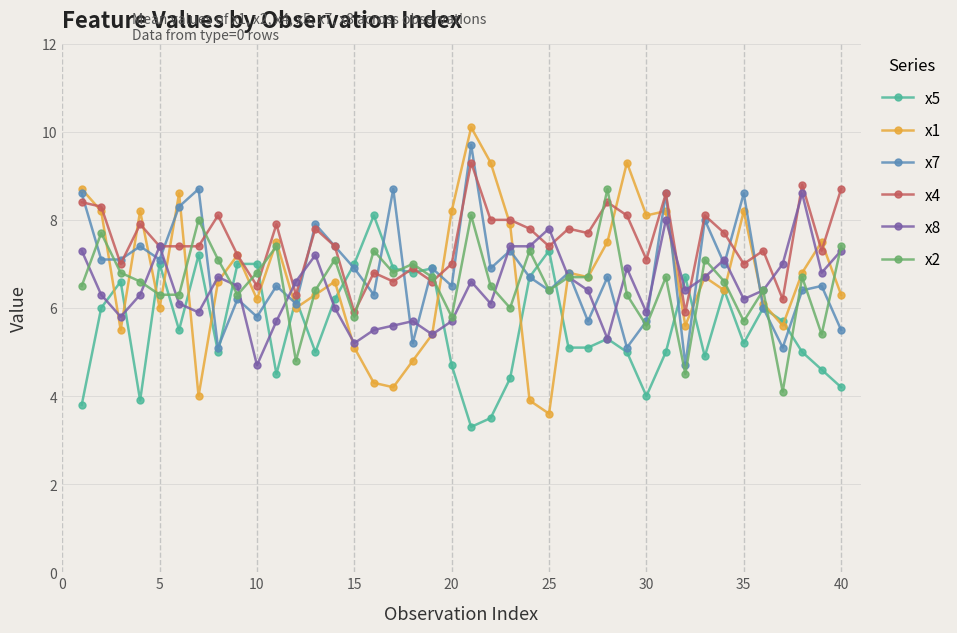

Reading left to right, extract all data points from this chart.

x5: 3.8	6.0	6.6	3.9	7.0	5.5	7.2	5.0	7.0	7.0	4.5	6.2	5.0	6.2	7.0	8.1	6.9	6.8	6.9	4.7	3.3	3.5	4.4	6.7	7.3	5.1	5.1	5.3	5.0	4.0	5.0	6.7	4.9	6.4	5.2	6.0	5.7	5.0	4.6	4.2
x1: 8.7	8.2	5.5	8.2	6.0	8.6	4.0	6.6	7.2	6.2	7.5	6.0	6.3	6.6	5.1	4.3	4.2	4.8	5.4	8.2	10.1	9.3	7.9	3.9	3.6	6.8	6.7	7.5	9.3	8.1	8.2	5.6	6.7	6.4	8.2	6.1	5.6	6.8	7.5	6.3
x7: 8.6	7.1	7.1	7.4	7.1	8.3	8.7	5.1	6.2	5.8	6.5	6.1	7.9	7.4	6.9	6.3	8.7	5.2	6.9	6.5	9.7	6.9	7.3	6.7	6.4	6.8	5.7	6.7	5.1	5.7	8.6	4.7	8.0	7.0	8.6	6.0	5.1	6.4	6.5	5.5
x4: 8.4	8.3	7.0	7.9	7.4	7.4	7.4	8.1	7.2	6.5	7.9	6.3	7.8	7.4	5.9	6.8	6.6	6.9	6.6	7.0	9.3	8.0	8.0	7.8	7.4	7.8	7.7	8.4	8.1	7.1	8.6	5.9	8.1	7.7	7.0	7.3	6.2	8.8	7.3	8.7
x8: 7.3	6.3	5.8	6.3	7.4	6.1	5.9	6.7	6.5	4.7	5.7	6.6	7.2	6.0	5.2	5.5	5.6	5.7	5.4	5.7	6.6	6.1	7.4	7.4	7.8	6.7	6.4	5.3	6.9	5.9	8.0	6.4	6.7	7.1	6.2	6.4	7.0	8.6	6.8	7.3
x2: 6.5	7.7	6.8	6.6	6.3	6.3	8.0	7.1	6.3	6.8	7.4	4.8	6.4	7.1	5.8	7.3	6.8	7.0	6.7	5.8	8.1	6.5	6.0	7.3	6.4	6.7	6.7	8.7	6.3	5.6	6.7	4.5	7.1	6.6	5.7	6.4	4.1	6.7	5.4	7.4